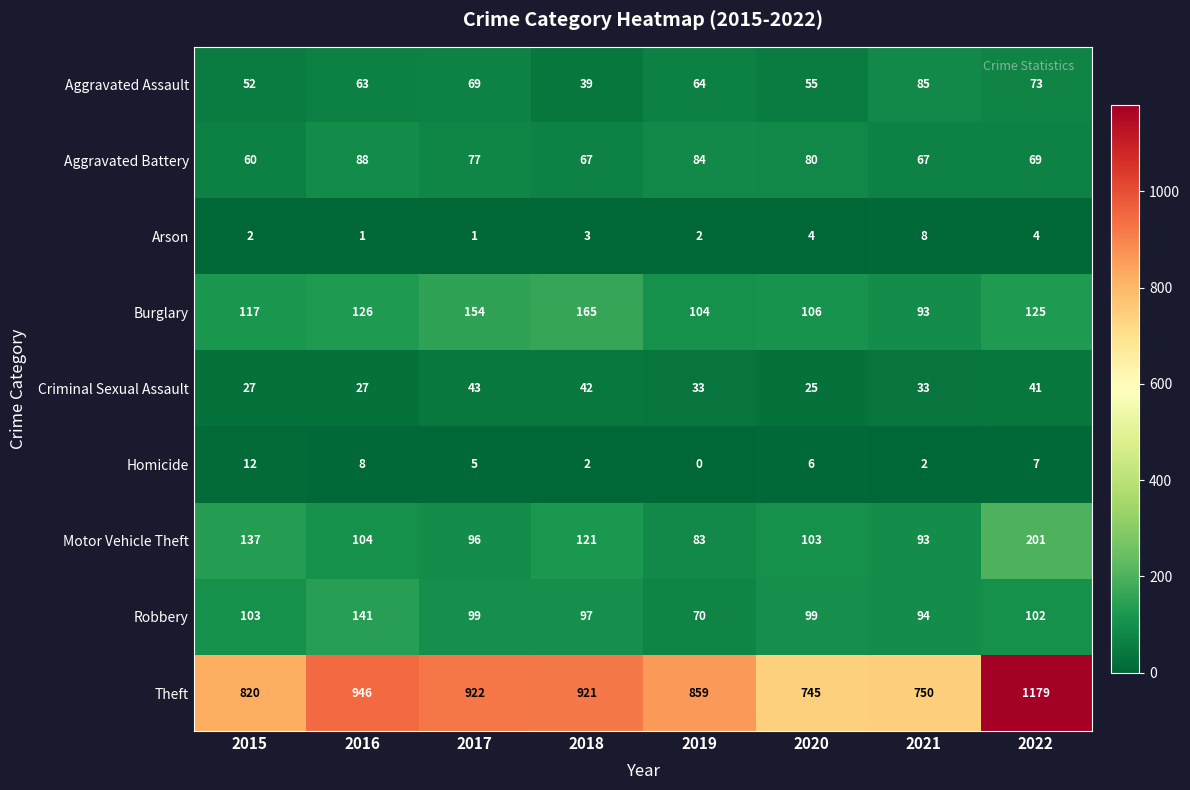

Is it true that Criminal Sexual Assault equals 25 at 2020?

True